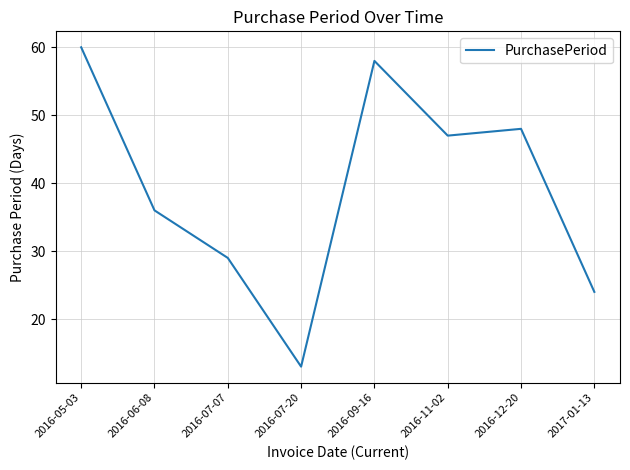

Reading left to right, what are all the values shown in this chart?

60	36	29	13	58	47	48	24